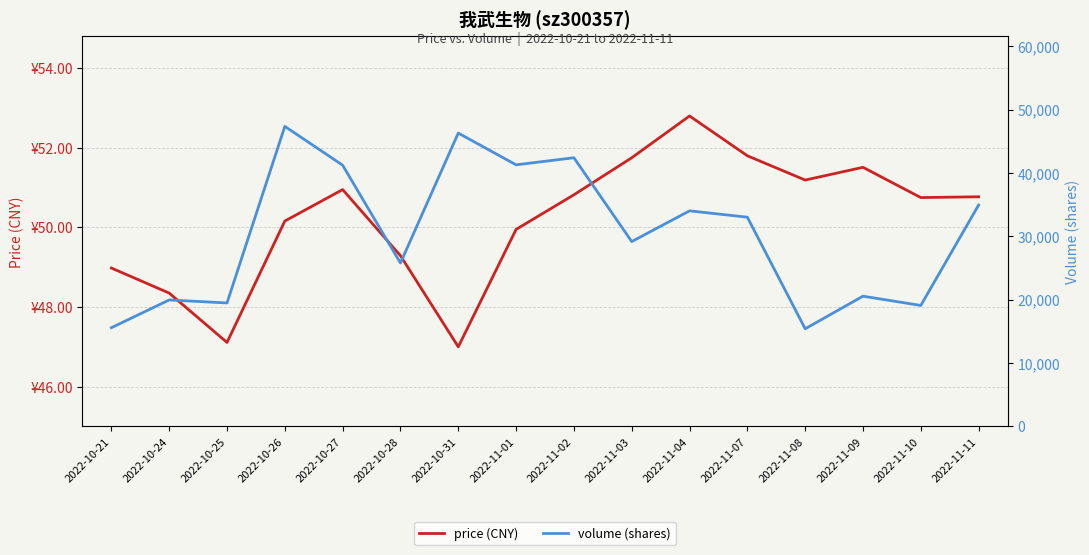

What is the spread (max minus min) of values at 2022-11-02?

42346.2